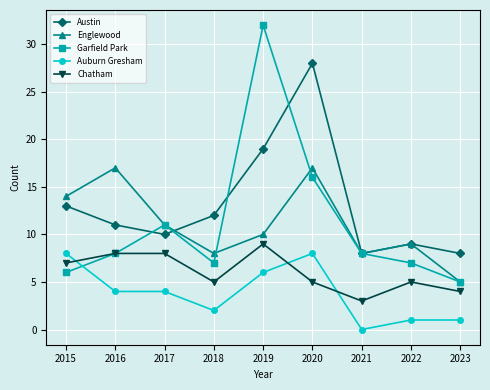

What is the sum of the Austin values at 2023 and 2018?

20